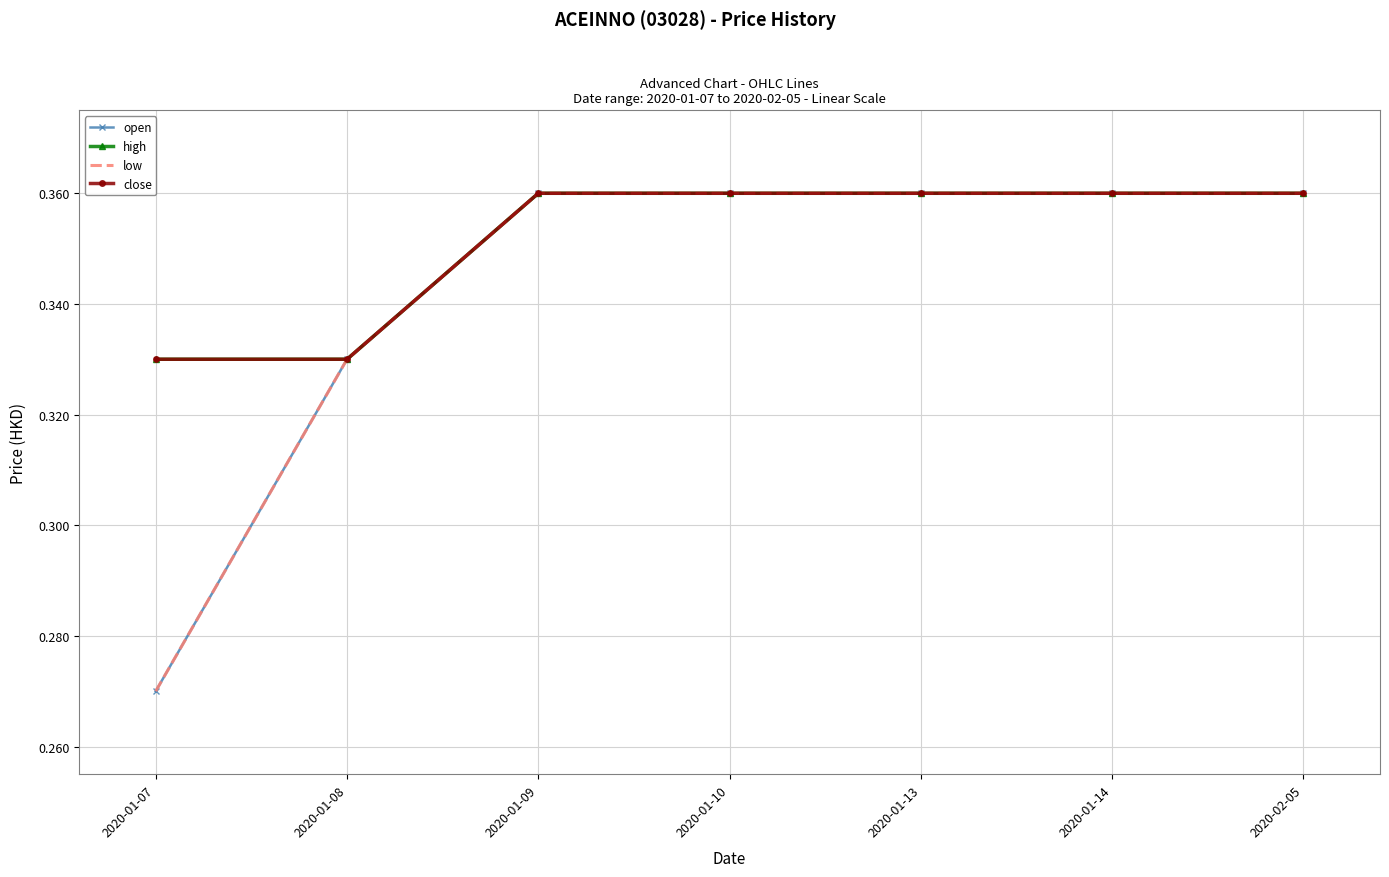

The high series shows 0.1 at 2020-01-08. True or false?

False